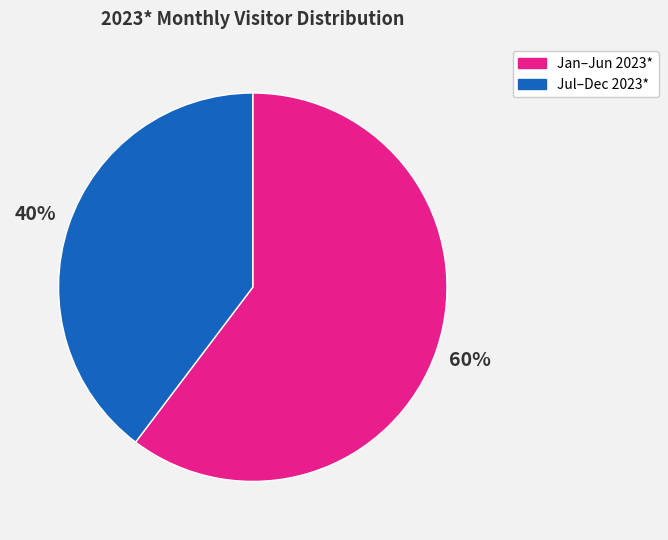

Between Jul–Dec 2023* and Jan–Jun 2023*, which is larger?

Jan–Jun 2023*